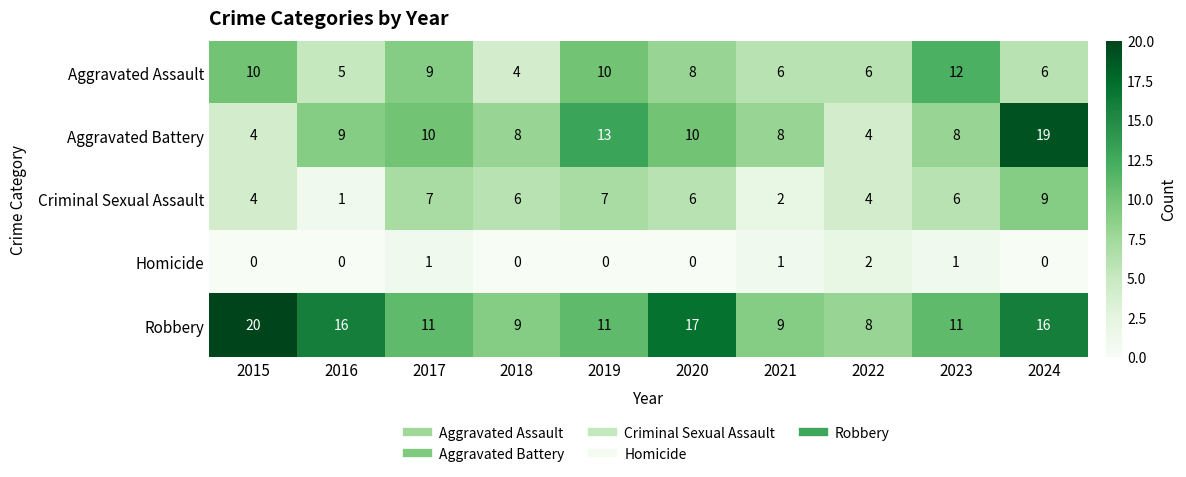

The Criminal Sexual Assault series shows 3 at 2021. True or false?

False